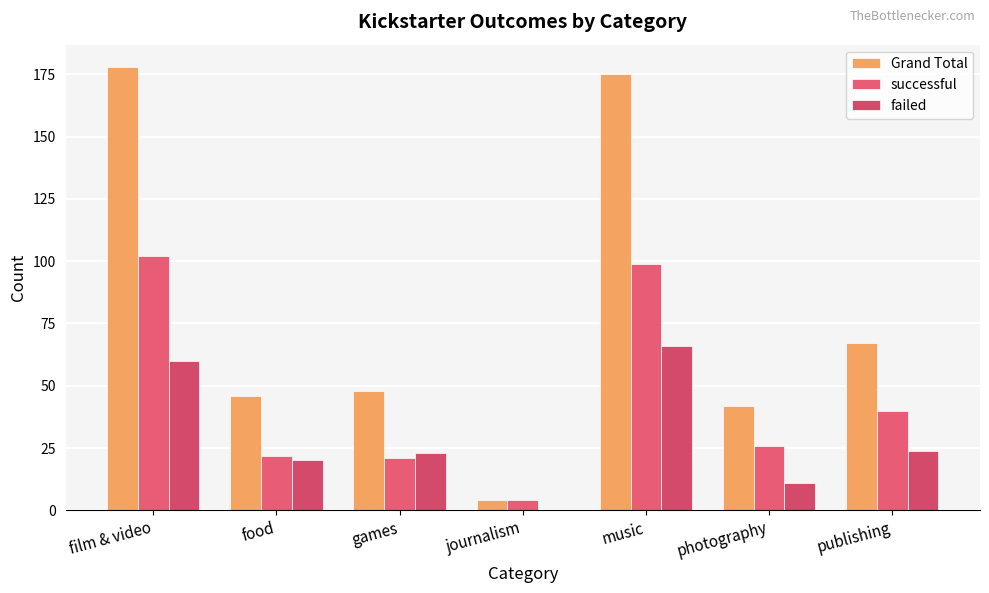

How many groups of bars are there?

7